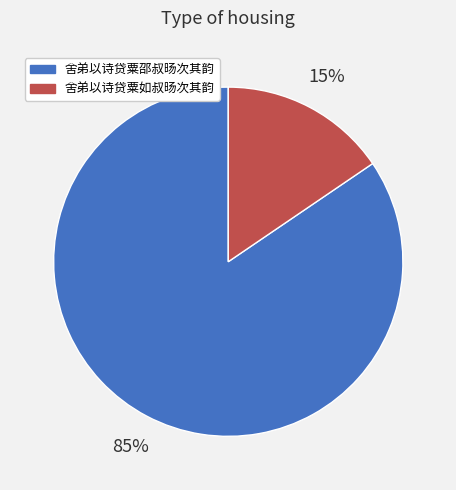

The 舍弟以诗贷粟如叔旸次其韵 slice represents 8% of the pie. True or false?

False